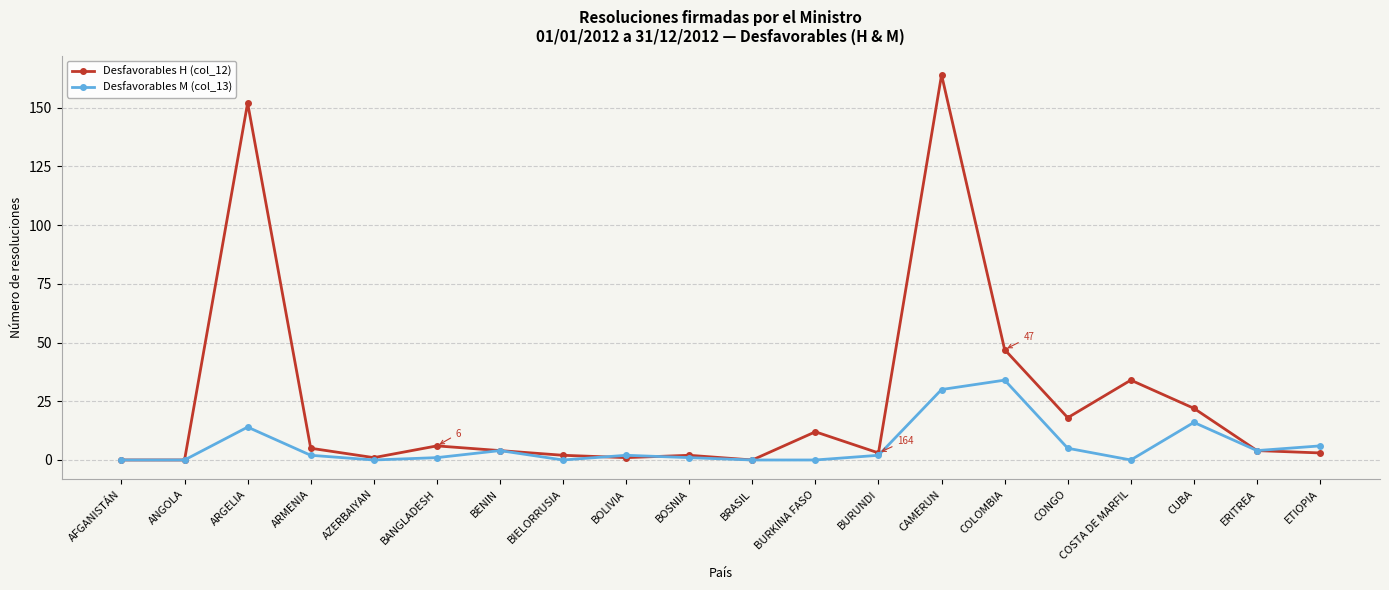

True or false: Desfavorables H (col_12) has more than 1 interior local peaks.

True